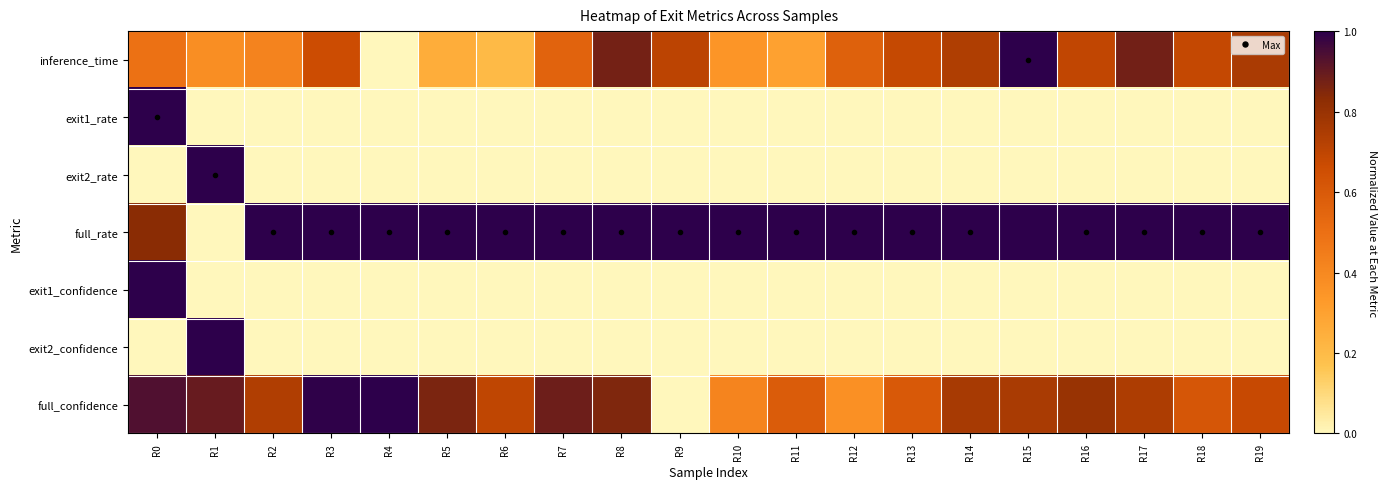

Reading right to left, transcribe all the data shown in this chart.

inference_time: R19=0.8	R18=0.7	R17=0.9	R16=0.7	R15=1.0	R14=0.7	R13=0.7	R12=0.6	R11=0.3	R10=0.3	R9=0.7	R8=0.9	R7=0.6	R6=0.2	R5=0.3	R4=0.0	R3=0.7	R2=0.4	R1=0.4	R0=0.5
exit1_rate: R19=0.0	R18=0.0	R17=0.0	R16=0.0	R15=0.0	R14=0.0	R13=0.0	R12=0.0	R11=0.0	R10=0.0	R9=0.0	R8=0.0	R7=0.0	R6=0.0	R5=0.0	R4=0.0	R3=0.0	R2=0.0	R1=0.0	R0=1.0
exit2_rate: R19=0.0	R18=0.0	R17=0.0	R16=0.0	R15=0.0	R14=0.0	R13=0.0	R12=0.0	R11=0.0	R10=0.0	R9=0.0	R8=0.0	R7=0.0	R6=0.0	R5=0.0	R4=0.0	R3=0.0	R2=0.0	R1=1.0	R0=0.0
full_rate: R19=1.0	R18=1.0	R17=1.0	R16=1.0	R15=1.0	R14=1.0	R13=1.0	R12=1.0	R11=1.0	R10=1.0	R9=1.0	R8=1.0	R7=1.0	R6=1.0	R5=1.0	R4=1.0	R3=1.0	R2=1.0	R1=0.0	R0=0.8
exit1_confidence: R19=0.0	R18=0.0	R17=0.0	R16=0.0	R15=0.0	R14=0.0	R13=0.0	R12=0.0	R11=0.0	R10=0.0	R9=0.0	R8=0.0	R7=0.0	R6=0.0	R5=0.0	R4=0.0	R3=0.0	R2=0.0	R1=0.0	R0=1.0
exit2_confidence: R19=0.0	R18=0.0	R17=0.0	R16=0.0	R15=0.0	R14=0.0	R13=0.0	R12=0.0	R11=0.0	R10=0.0	R9=0.0	R8=0.0	R7=0.0	R6=0.0	R5=0.0	R4=0.0	R3=0.0	R2=0.0	R1=1.0	R0=0.0
full_confidence: R19=0.7	R18=0.6	R17=0.7	R16=0.8	R15=0.8	R14=0.8	R13=0.6	R12=0.4	R11=0.6	R10=0.4	R9=0.0	R8=0.9	R7=0.9	R6=0.7	R5=0.9	R4=1.0	R3=1.0	R2=0.7	R1=0.9	R0=0.9